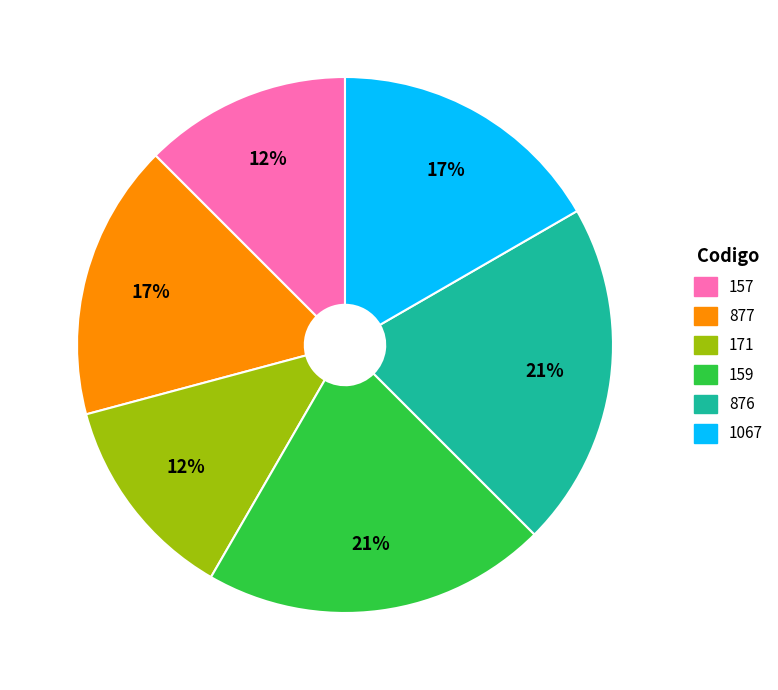

Is the sum of 159 and 876 greater than half?

No